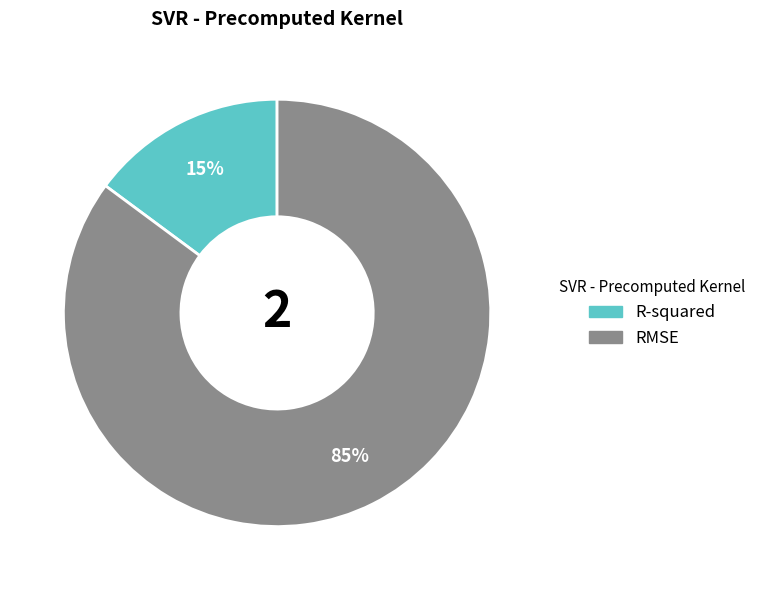

Rank the categories by value from lowest to highest.

R-squared, RMSE